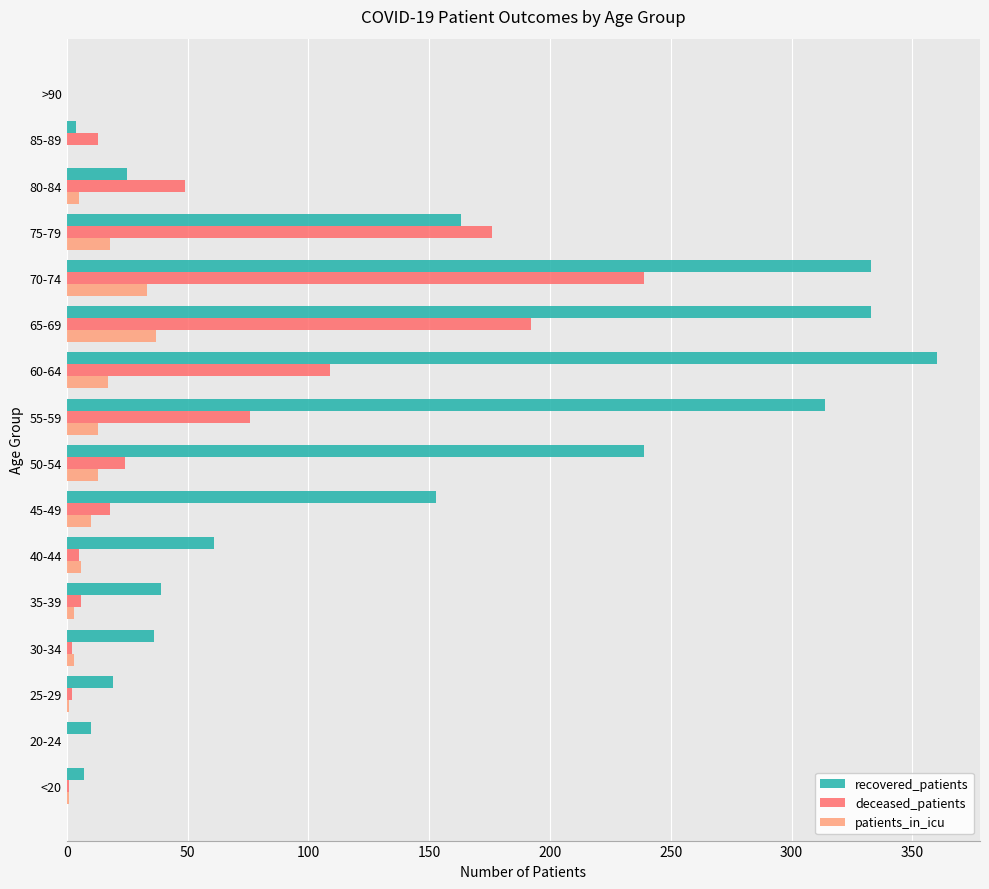

Count the number of data series in this chart.

3